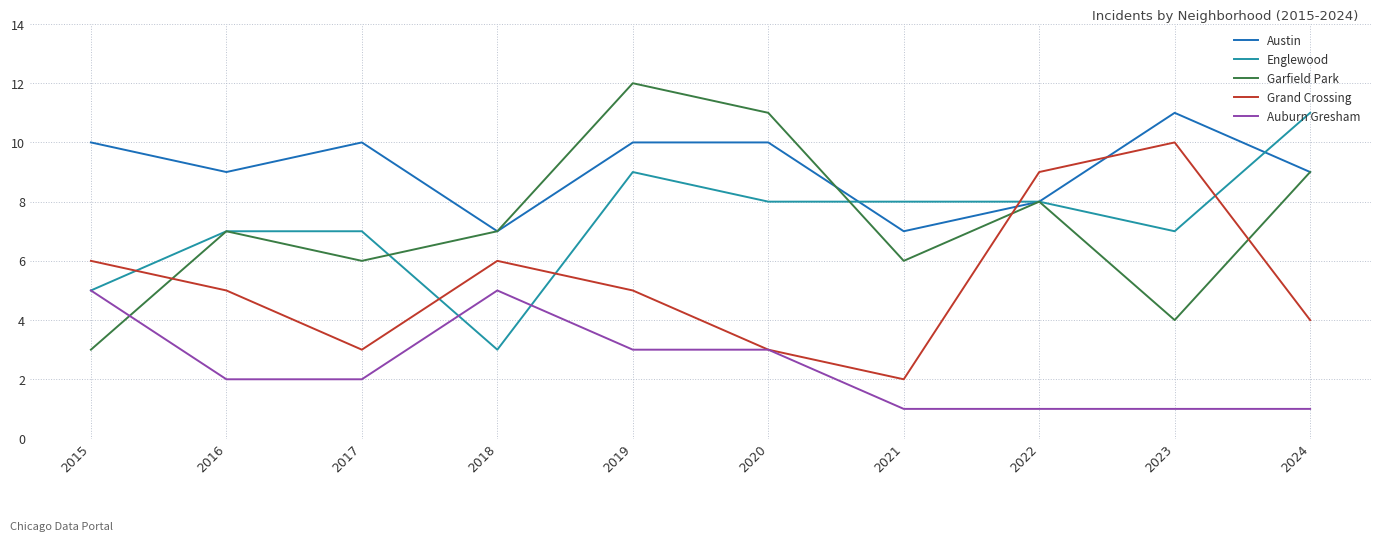

What is the difference between the Garfield Park values at 2022 and 2015?

5